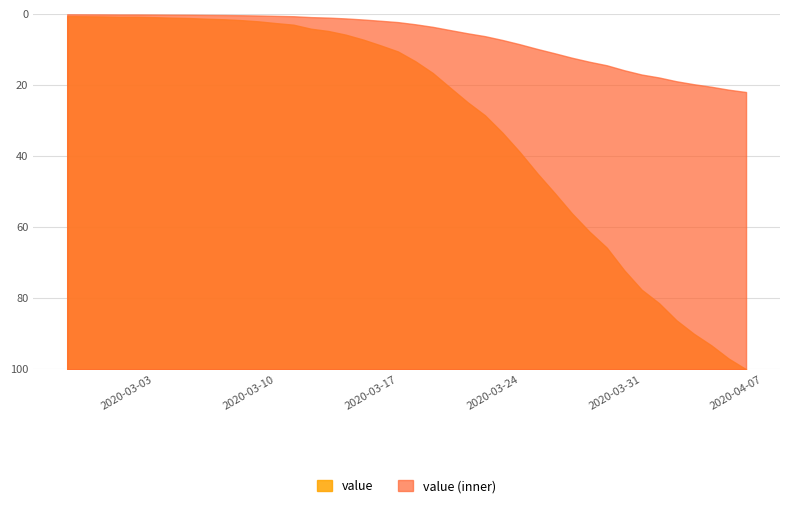

Count the number of data series in this chart.

2